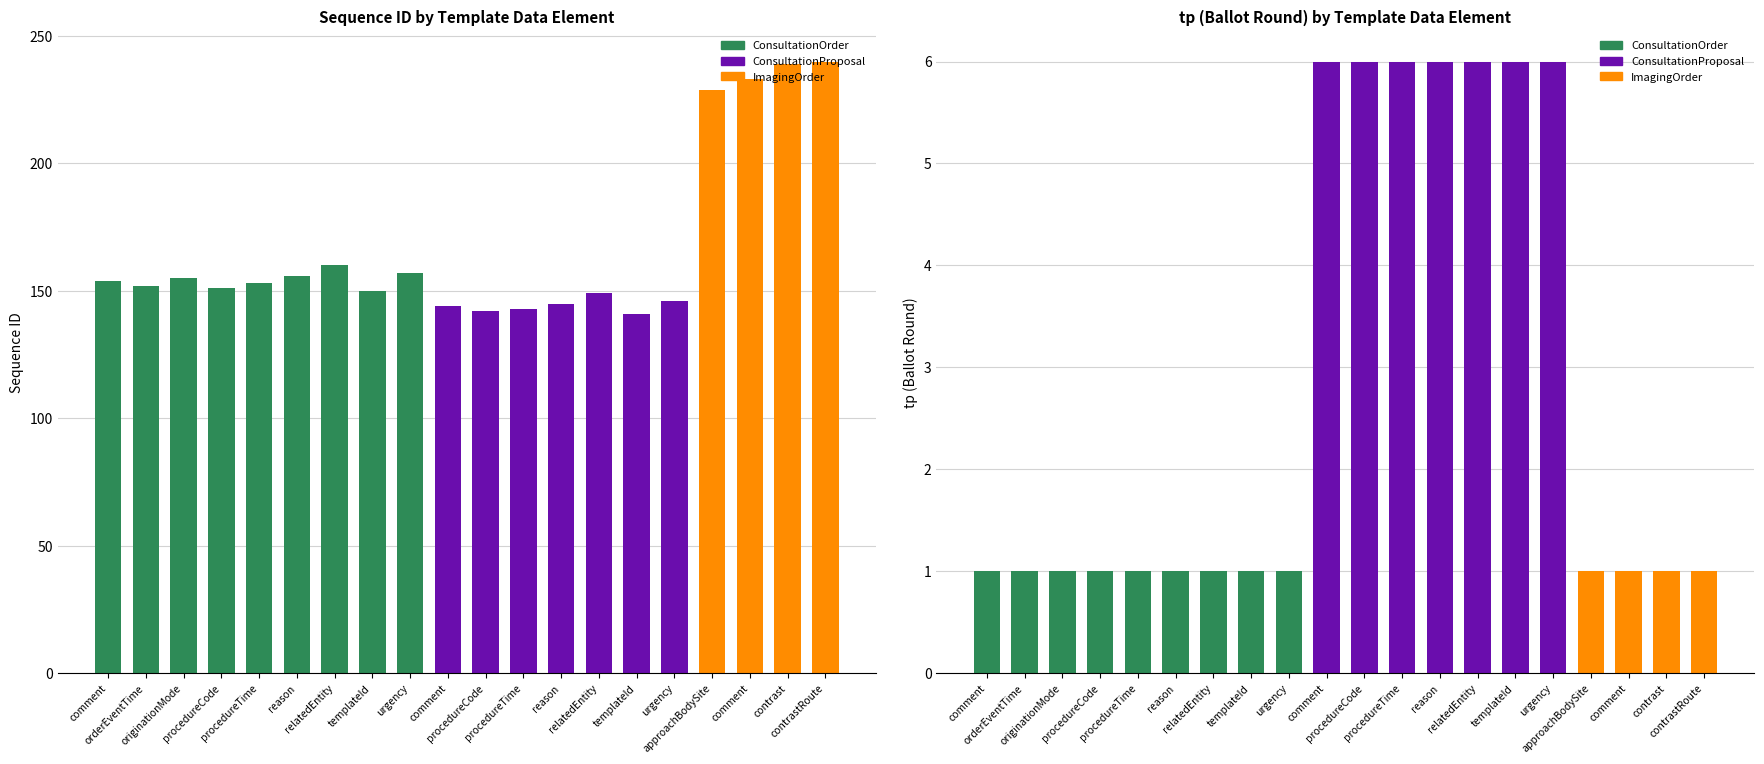

What is the sum of the tp values at relatedEntity and relatedEntity?

7